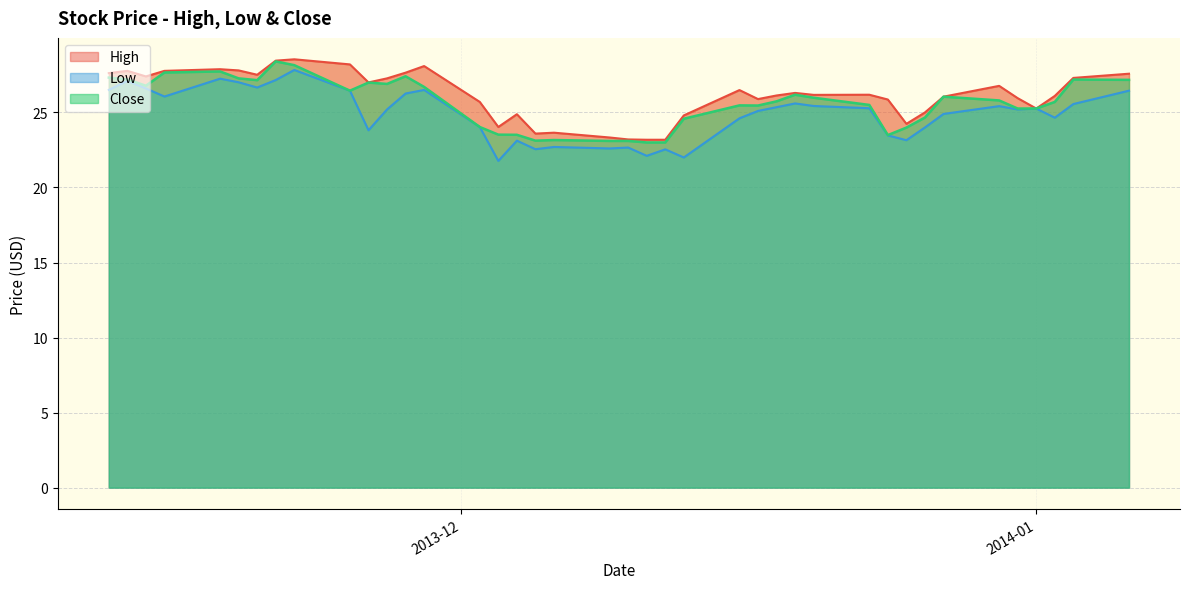

What is the smallest value displayed?

21.8